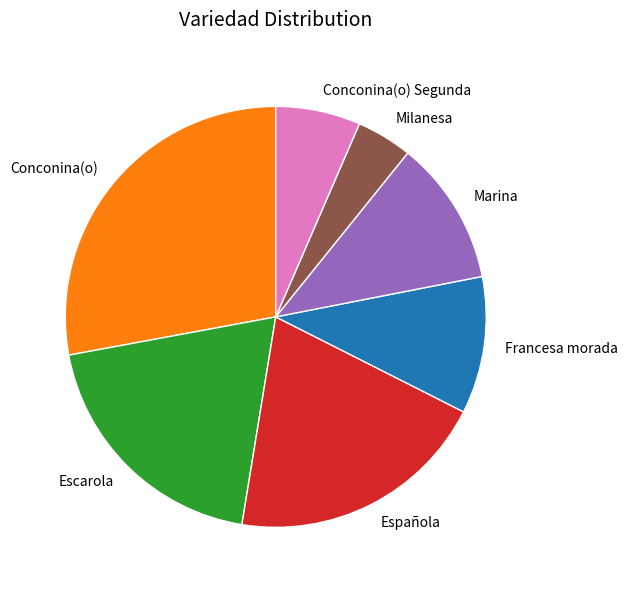

What is the largest slice in the pie chart?

Conconina(o)